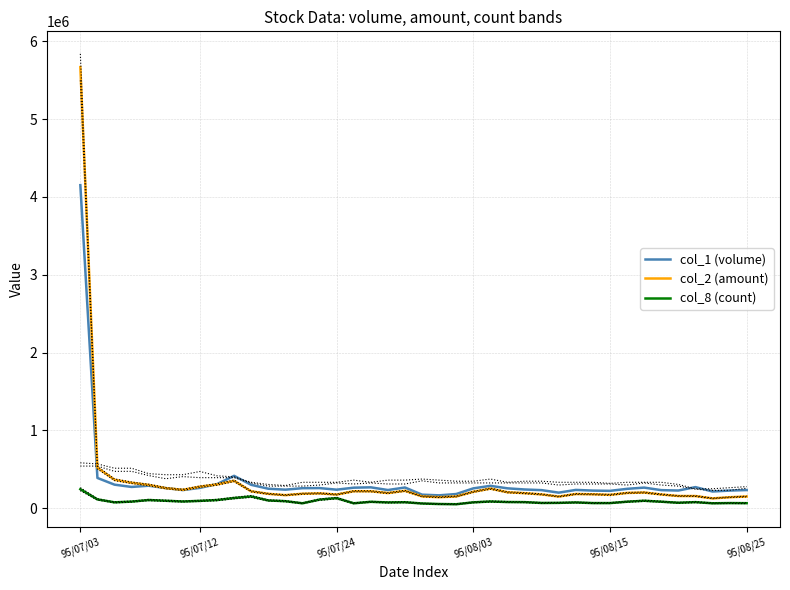

Which series has the widest spread of values?

col_2 (amount)